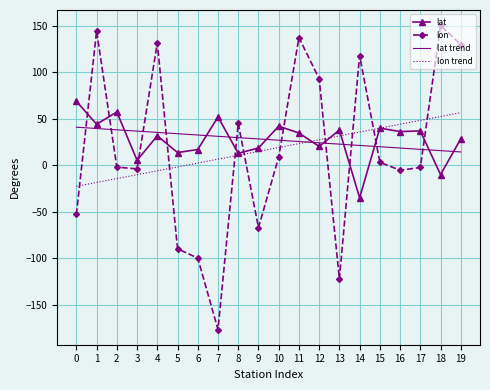

Where do lon trend and lon first cross each other?

0 and 1